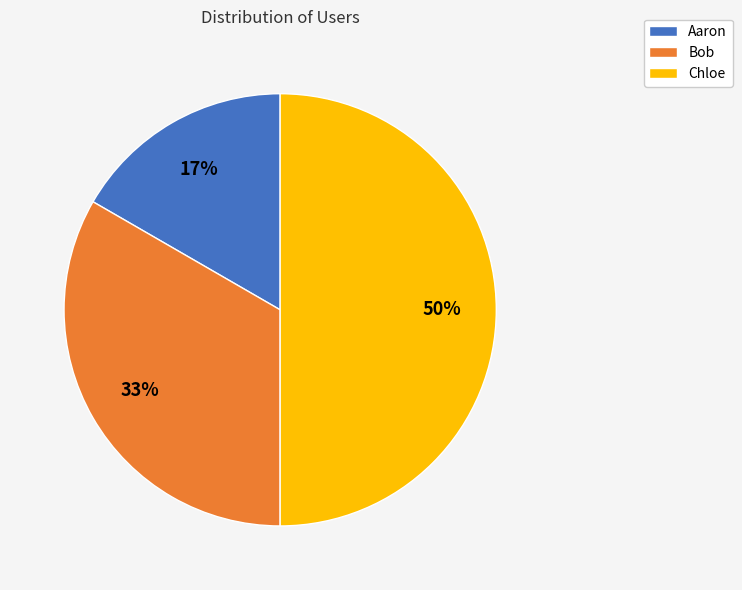

Which category has the biggest portion of the pie?

Chloe